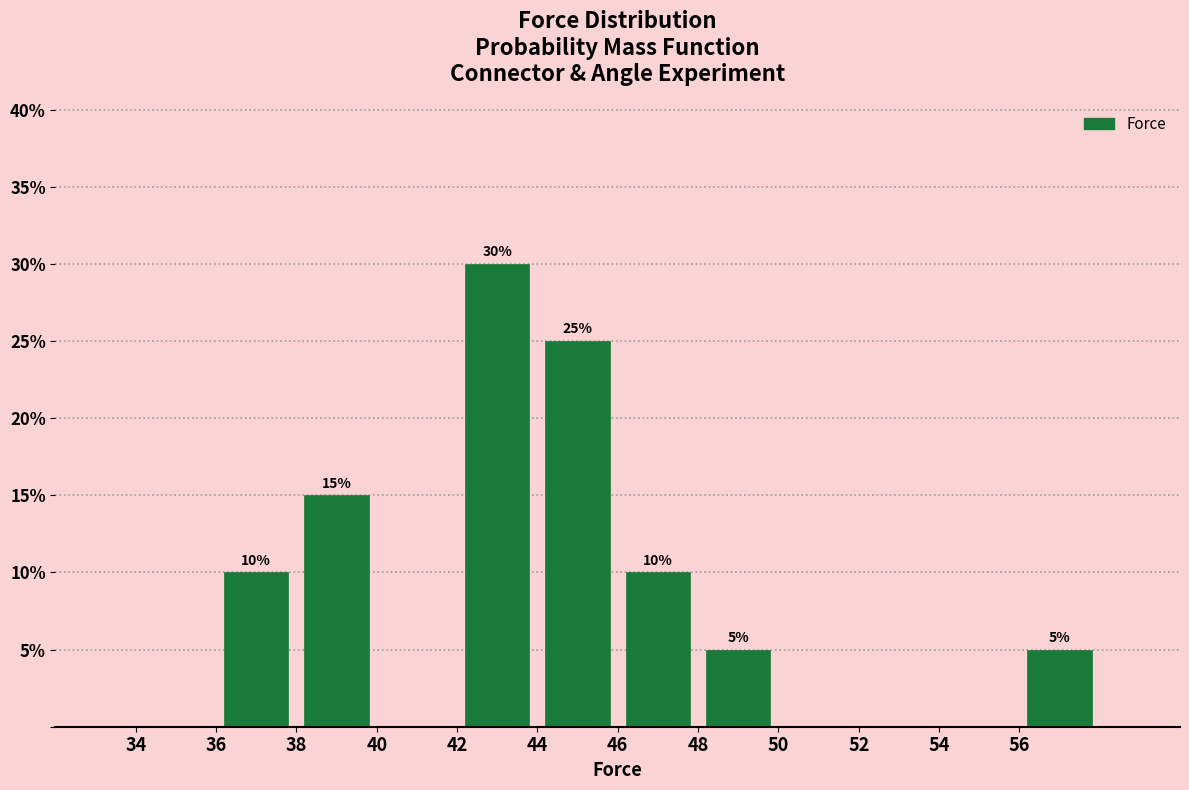

Over which range of the x-axis is the bar tallest?

42 to 44